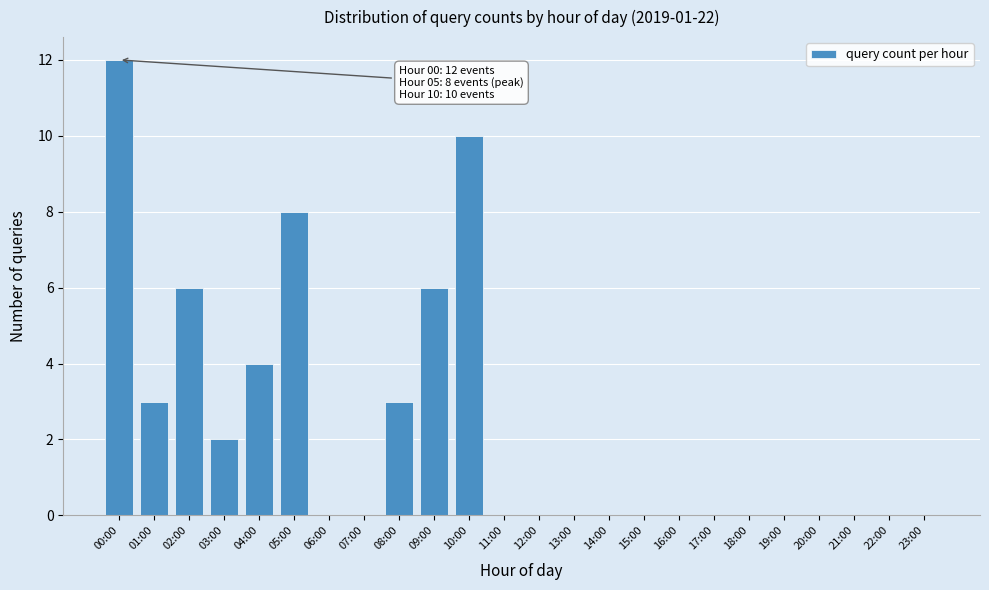

Reading left to right, transcribe all the data shown in this chart.

00:00=12	01:00=3	02:00=6	03:00=2	04:00=4	05:00=8	06:00=0	07:00=0	08:00=3	09:00=6	10:00=10	11:00=0	12:00=0	13:00=0	14:00=0	15:00=0	16:00=0	17:00=0	18:00=0	19:00=0	20:00=0	21:00=0	22:00=0	23:00=0